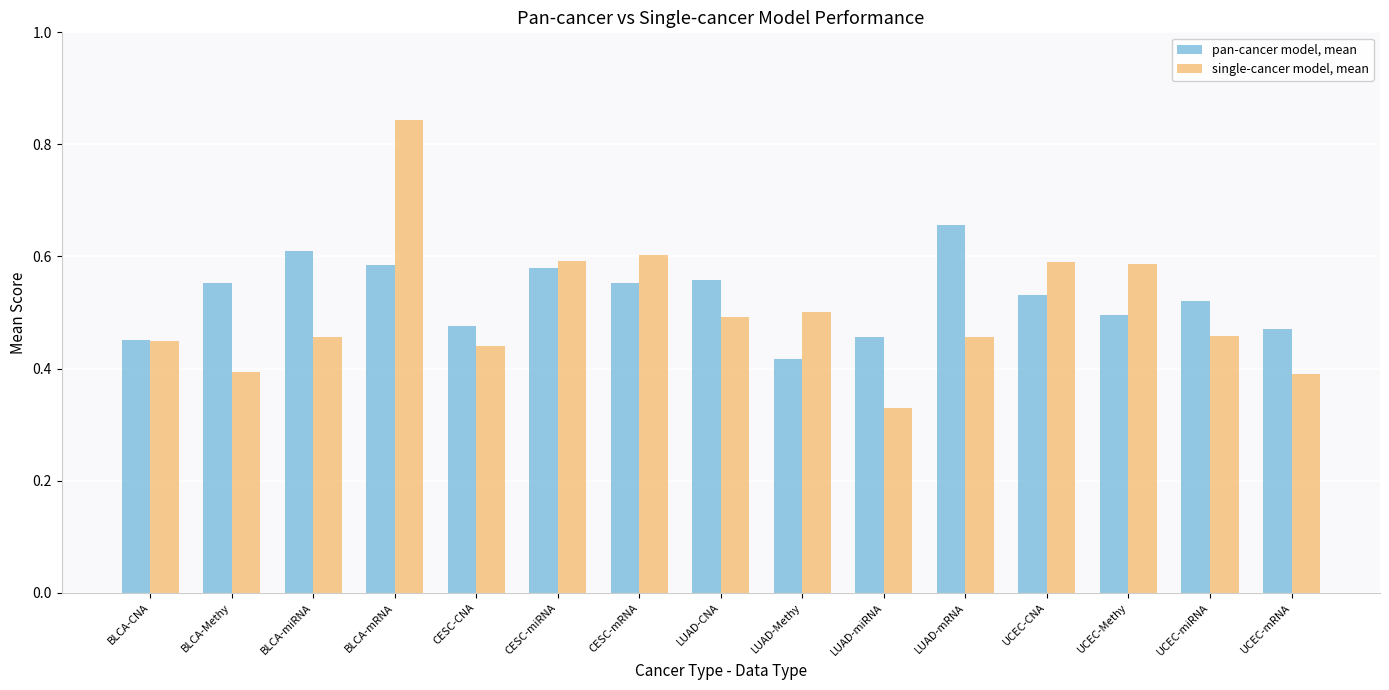

At which label is single-cancer model, mean closest to 0?

LUAD-miRNA